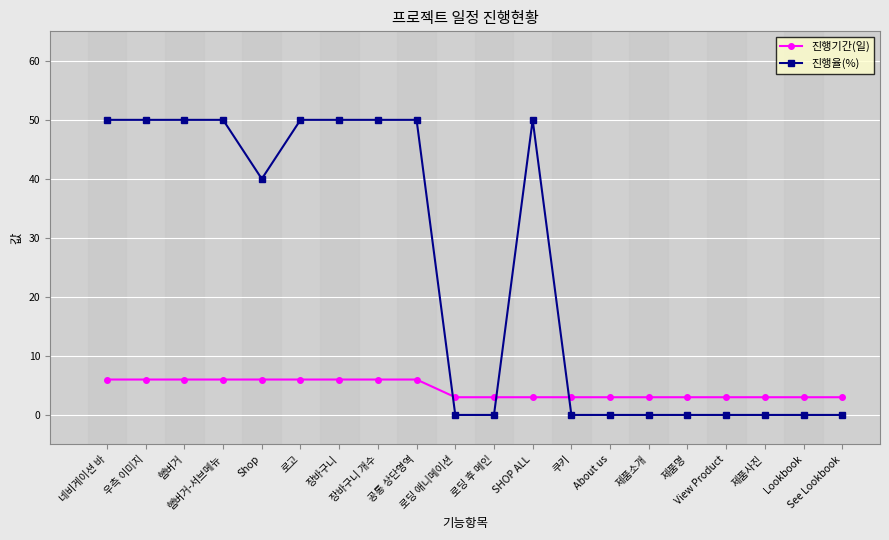

What is the greatest value displayed?

50